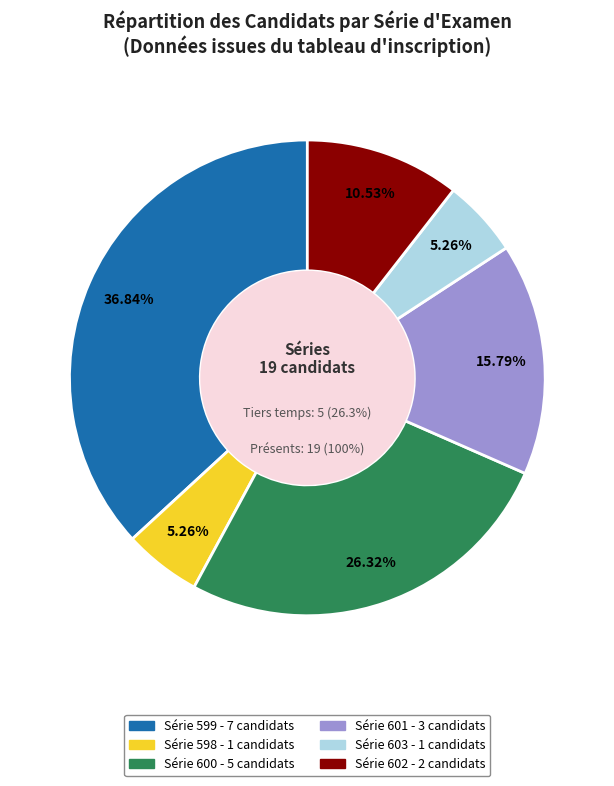

Which category has the biggest portion of the pie?

599